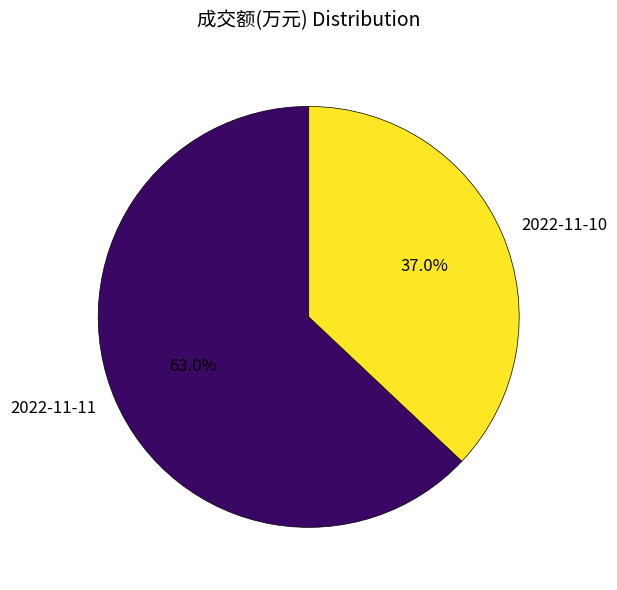

To the nearest percent, what is the average slice percentage?

50%